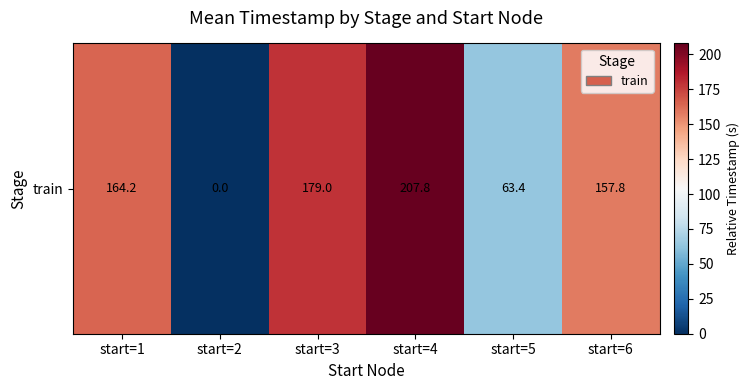

At which label is the value closest to 103?

start=5